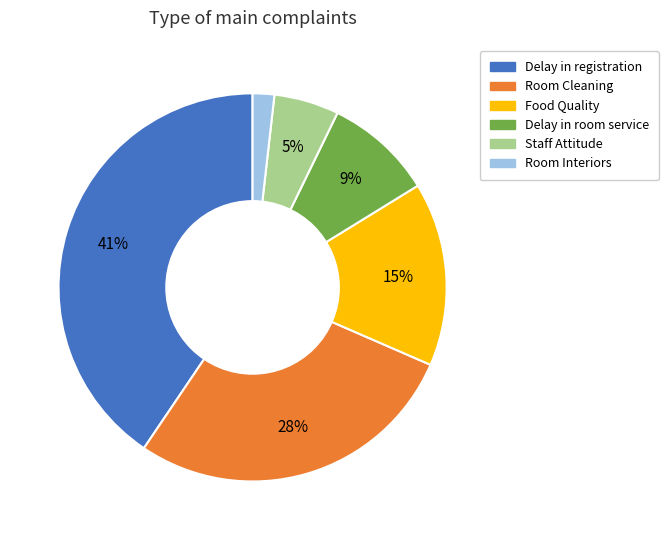

Does Delay in room service represent more than half of the total?

No